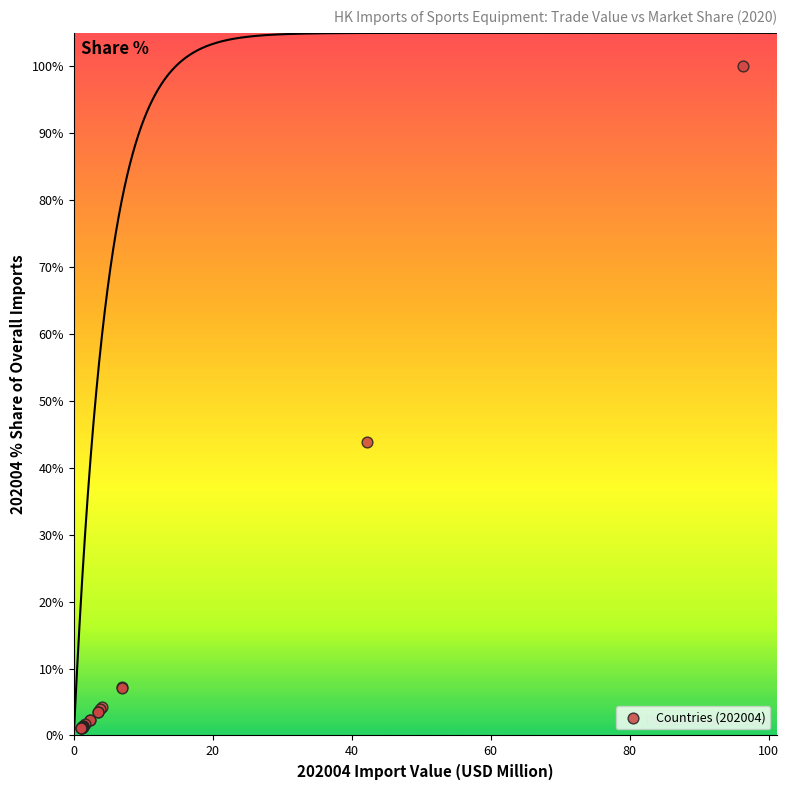

What Y value in the scatter plot is closest to 50?

43.8